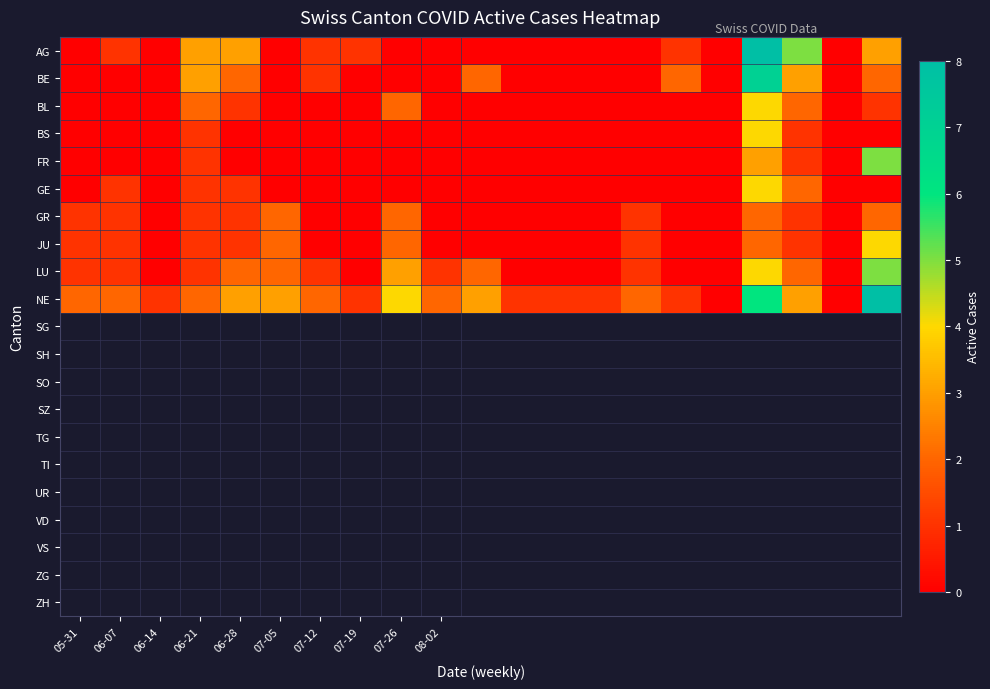

At how many categories does at least one series exceed 2?

8